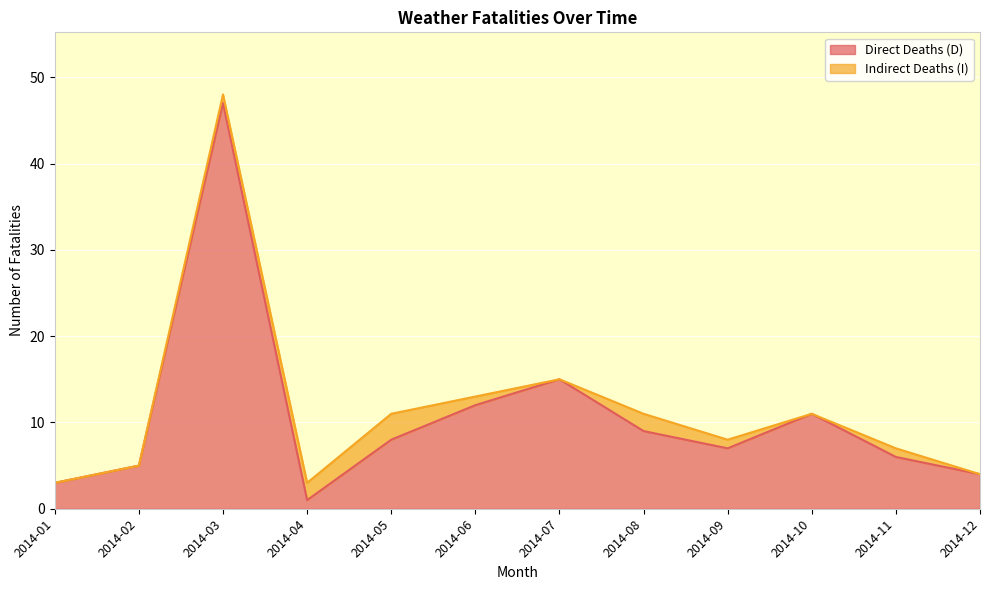

What is the difference between the values at 2014-08 and 2014-11?

3